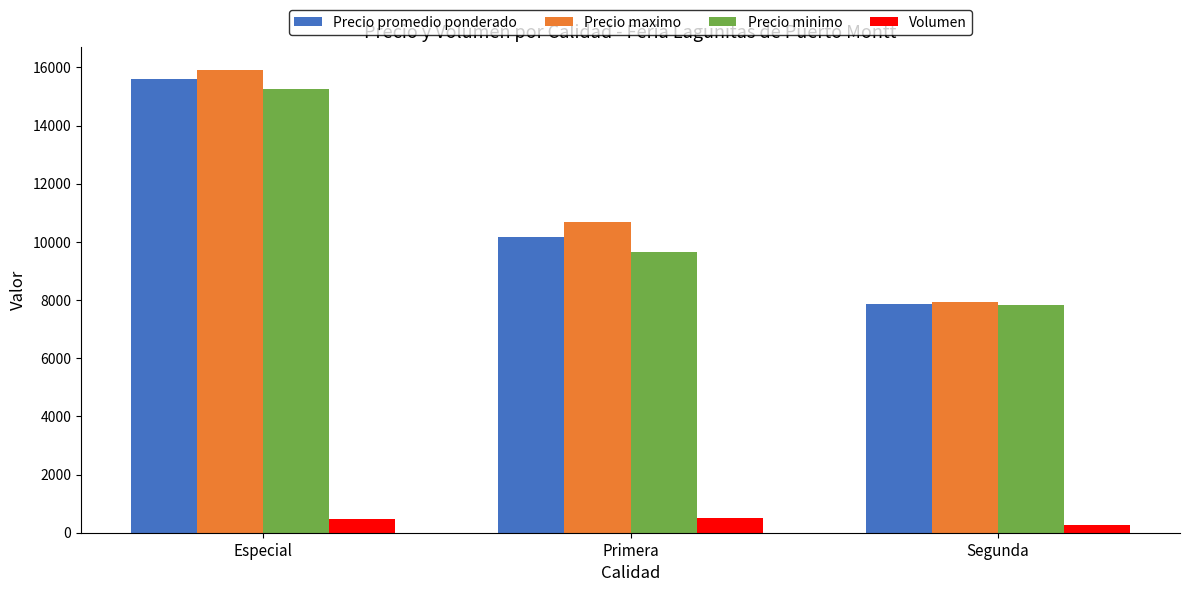

At which label does Volumen reach its minimum?

Segunda